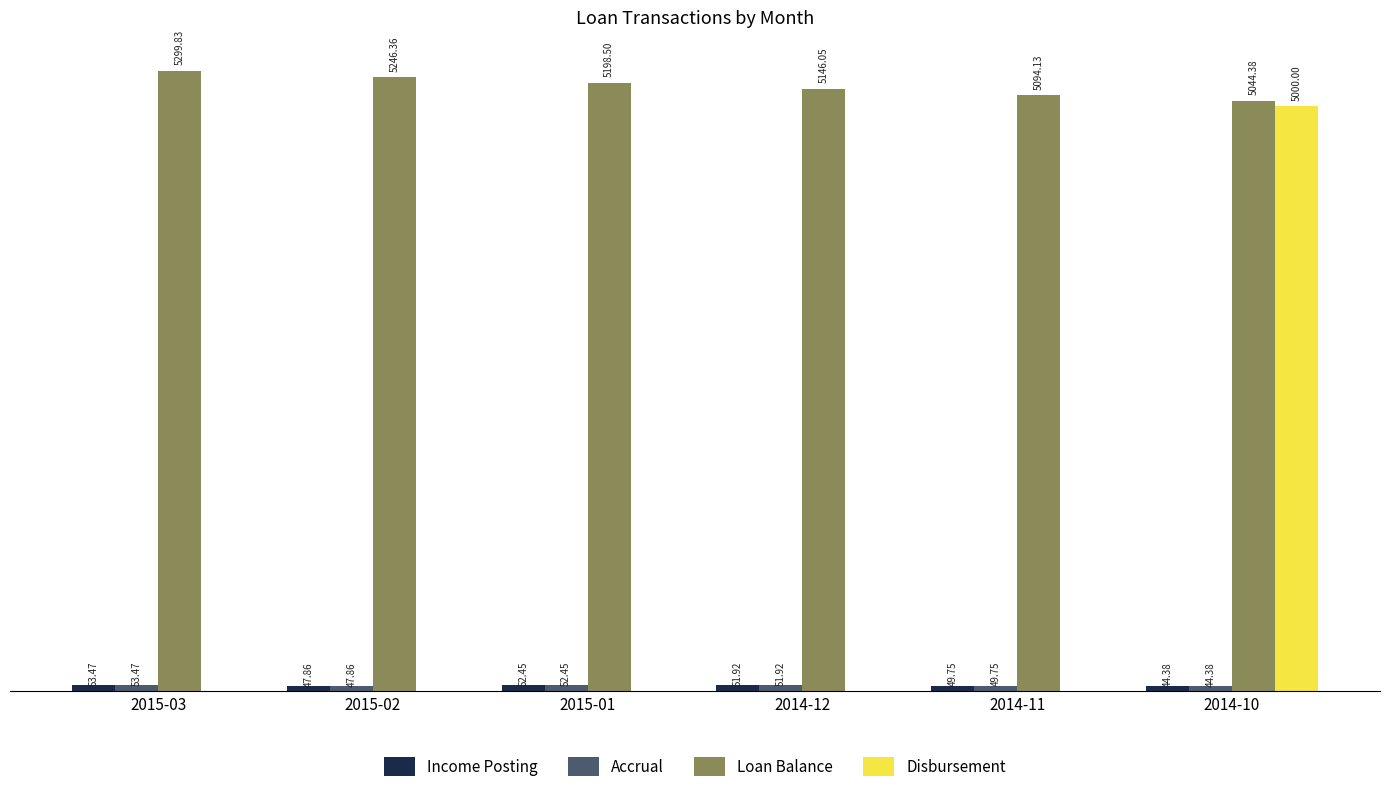

Which series changed the most between 2015-03 and 2015-02?

Loan Balance